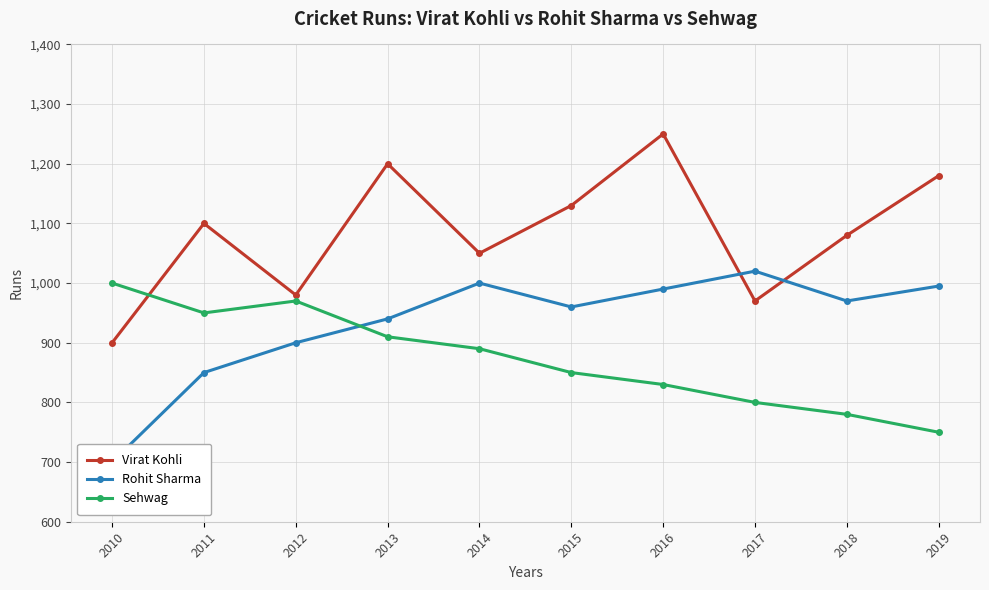

List the series in order of their overall mean, highest first.

Virat Kohli, Rohit Sharma, Sehwag